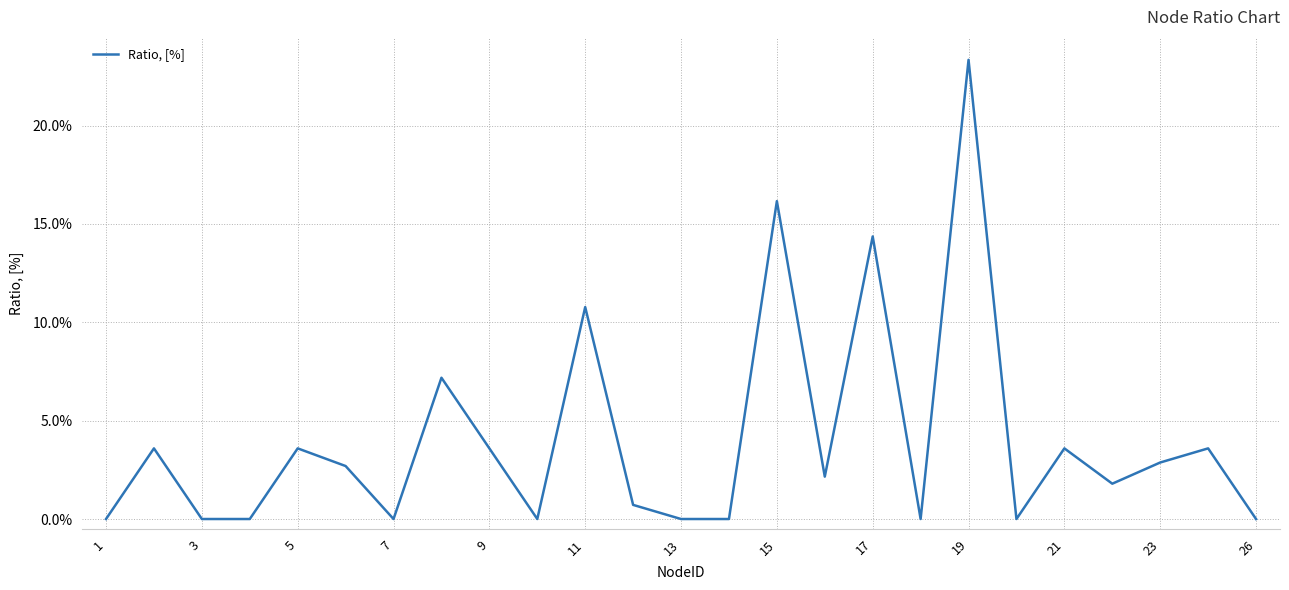

Does the chart display data point markers on the line(s)?

No